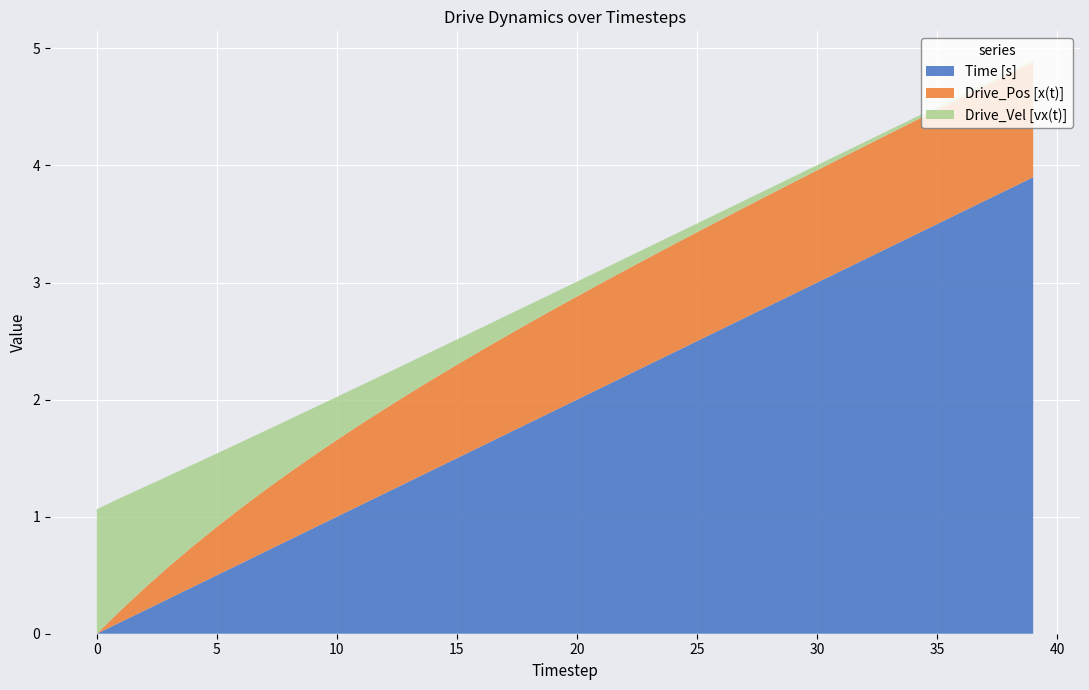

Reading left to right, what are all the values shown in this chart?

Time [s]: 0=0.0	1=0.1	2=0.2	3=0.3	4=0.4	5=0.5	6=0.6	7=0.7	8=0.8	9=0.9	10=1.0	11=1.1	12=1.2	13=1.3	14=1.4	15=1.5	16=1.6	17=1.7	18=1.8	19=1.9	20=2.0	21=2.1	22=2.2	23=2.3	24=2.4	25=2.5	26=2.6	27=2.7	28=2.8	29=2.9	30=3.0	31=3.1	32=3.2	33=3.3	34=3.4	35=3.5	36=3.6	37=3.7	38=3.8	39=3.9
Drive_Pos [x(t)]: 0=0.0	1=0.1	2=0.2	3=0.3	4=0.3	5=0.4	6=0.5	7=0.5	8=0.6	9=0.6	10=0.7	11=0.7	12=0.7	13=0.8	14=0.8	15=0.8	16=0.8	17=0.8	18=0.9	19=0.9	20=0.9	21=0.9	22=0.9	23=0.9	24=0.9	25=0.9	26=0.9	27=0.9	28=0.9	29=1.0	30=1.0	31=1.0	32=1.0	33=1.0	34=1.0	35=1.0	36=1.0	37=1.0	38=1.0	39=1.0
Drive_Vel [vx(t)]: 0=1.1	1=1.0	2=0.9	3=0.8	4=0.7	5=0.6	6=0.6	7=0.5	8=0.5	9=0.4	10=0.4	11=0.3	12=0.3	13=0.3	14=0.2	15=0.2	16=0.2	17=0.2	18=0.2	19=0.1	20=0.1	21=0.1	22=0.1	23=0.1	24=0.1	25=0.1	26=0.1	27=0.1	28=0.1	29=0.0	30=0.0	31=0.0	32=0.0	33=0.0	34=0.0	35=0.0	36=0.0	37=0.0	38=0.0	39=0.0